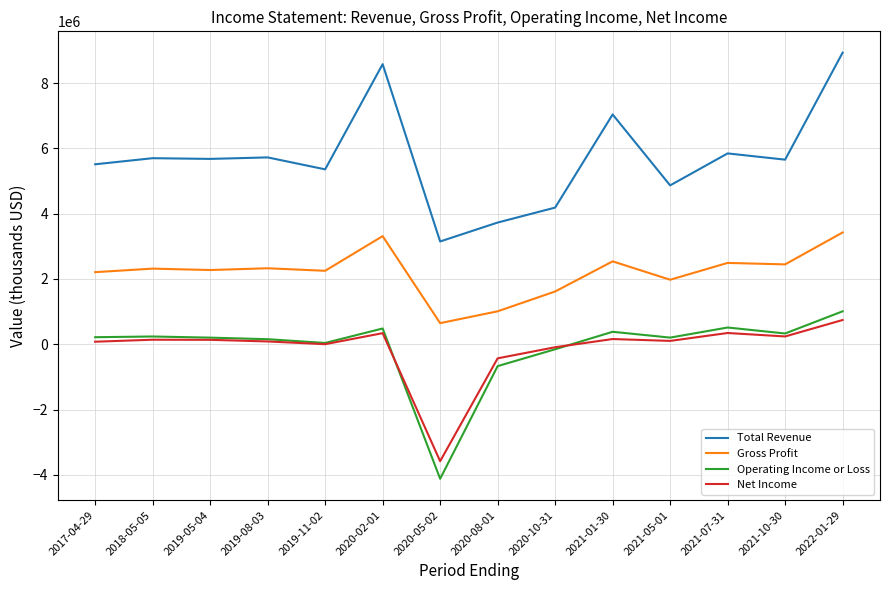

Where is Net Income nearest to the value -1419000?

2020-08-01